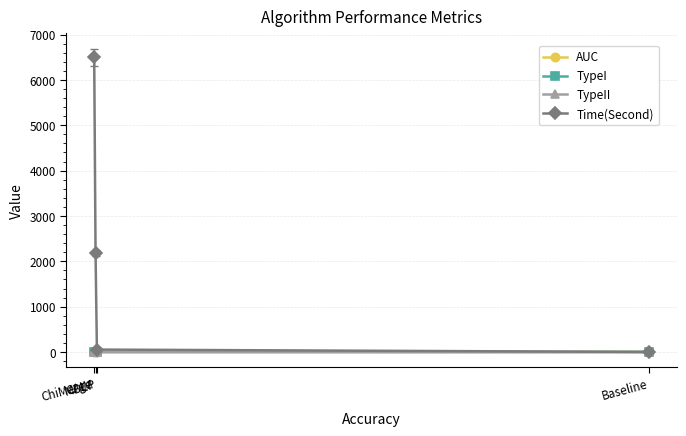

Reading left to right, transcribe all the data shown in this chart.

AUC: 0.5	0.5	0.5	0.6
TypeI: 0.8	1.0	1.0	1.0
TypeII: 0.1	0.0	0.0	0.0
Time(Second): 1.9	54.1	2187.5	6495.1